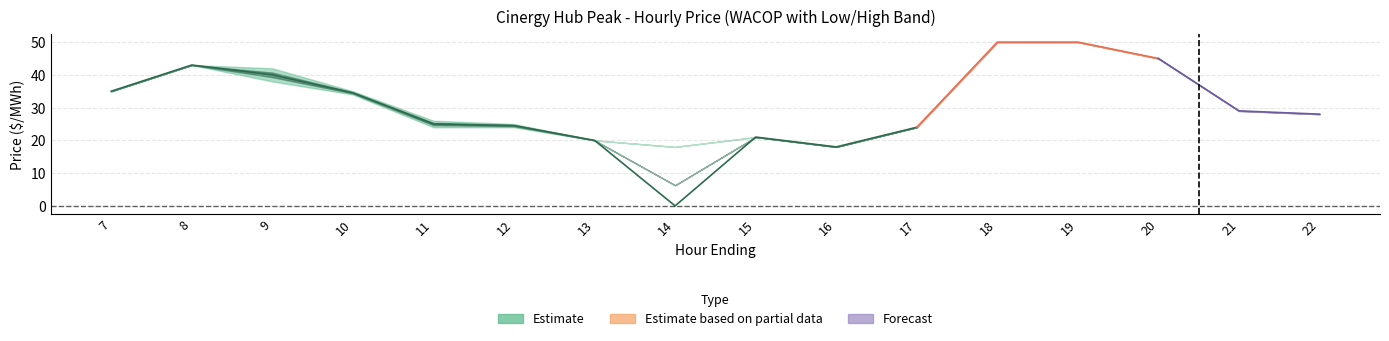

What is the sum of all HIGH values?

509.0